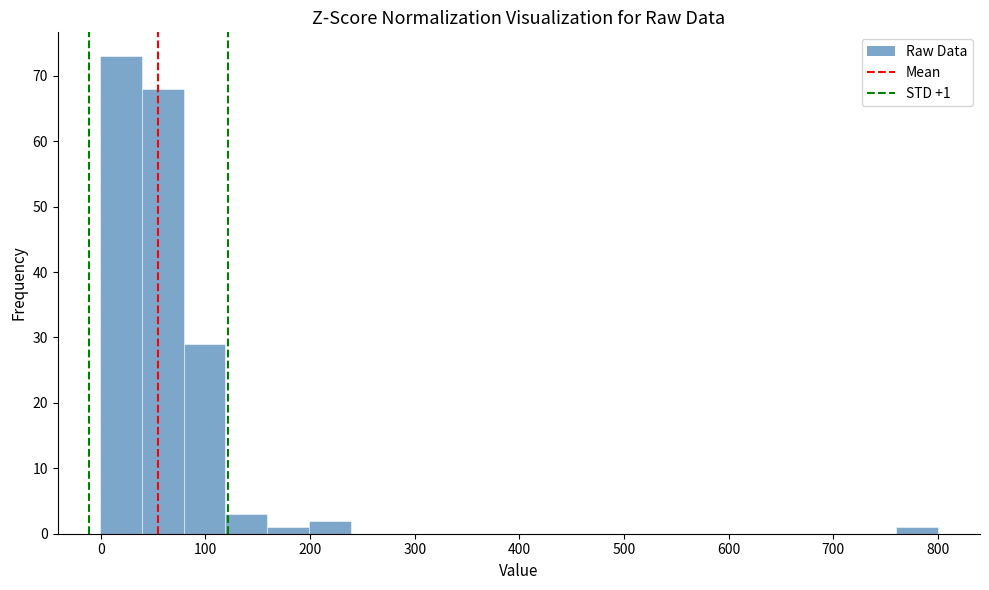

Over which range of the x-axis is the bar tallest?

0 to 40